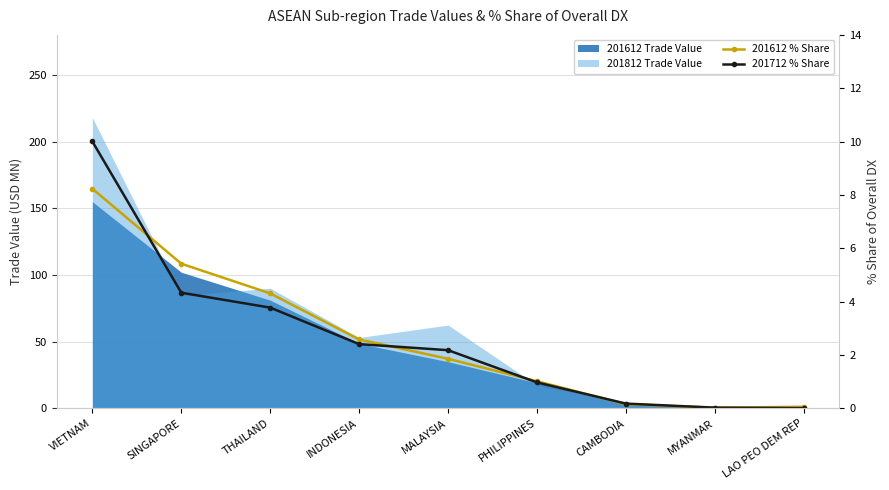

After their last crossing, which series has the higher values: 201712 % Share or 201612 % Share?

201612 % Share